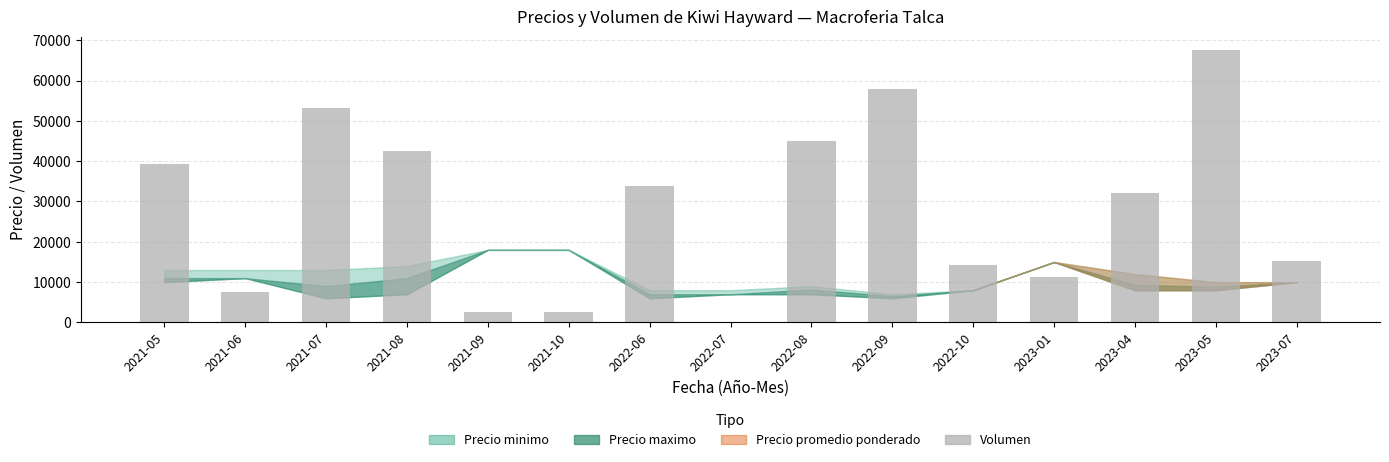

What is the maximum value shown in the chart?

67500.0